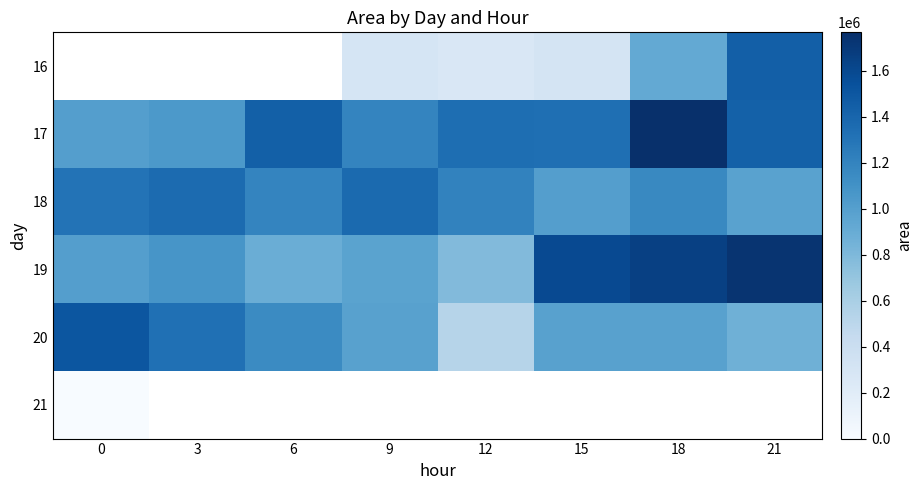

What is the sum of the 17 values at 0 and 3?

2051875.0